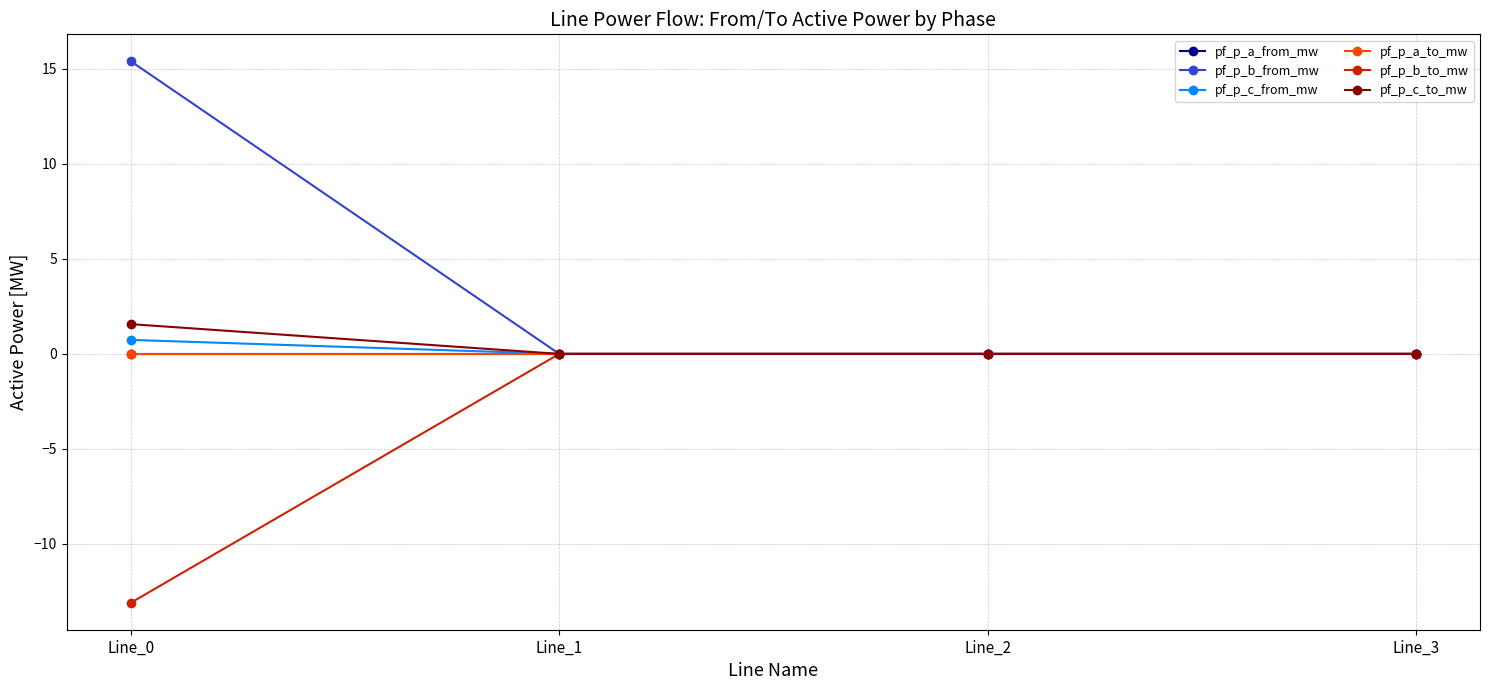

Reading left to right, list all the values displayed in this chart.

pf_p_a_from_mw: 0.0	-0.0	-0.0	0.0
pf_p_b_from_mw: 15.4	0.0	0.0	-0.0
pf_p_c_from_mw: 0.7	0.0	0.0	-0.0
pf_p_a_to_mw: -0.0	0.0	0.0	-0.0
pf_p_b_to_mw: -13.1	-0.0	-0.0	-0.0
pf_p_c_to_mw: 1.6	-0.0	-0.0	0.0